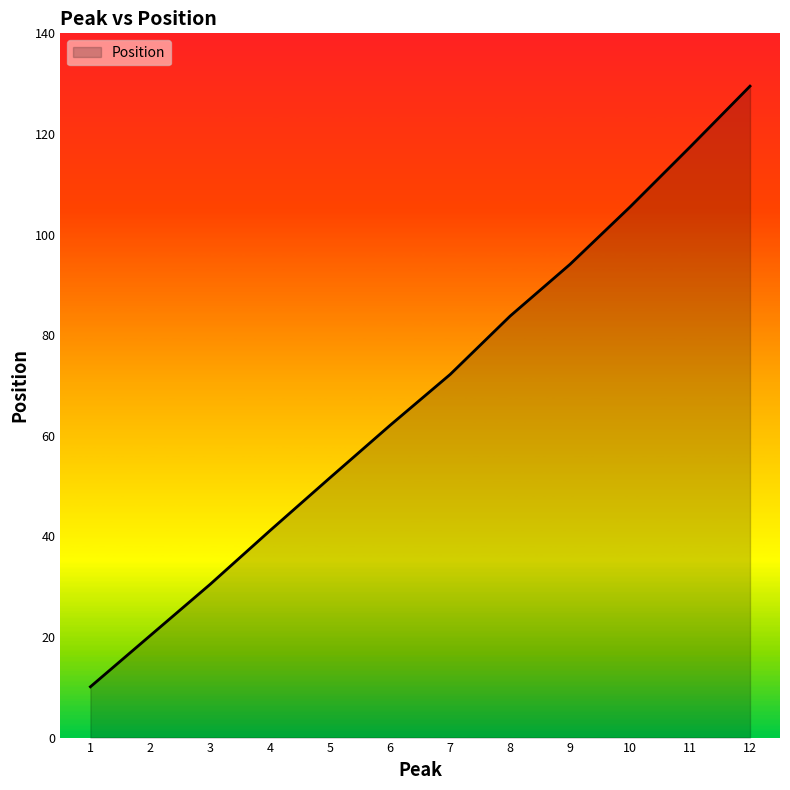

Reading left to right, extract all data points from this chart.

10.1	20.3	30.5	41.2	51.7	62.1	72.2	83.8	94.1	105.5	117.4	129.5